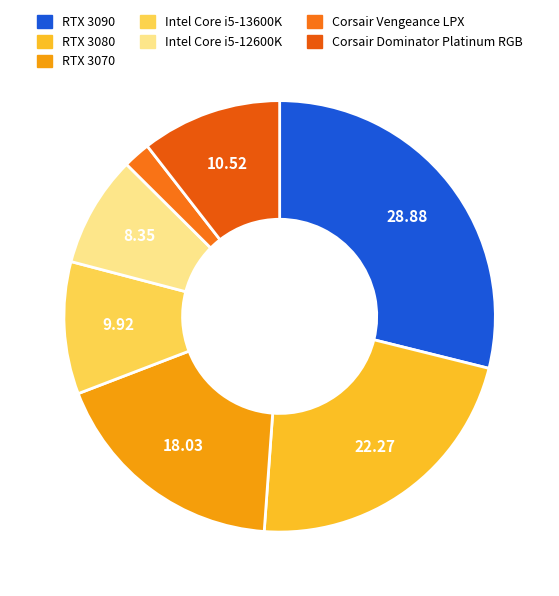

Count the number of slices in the pie.

7